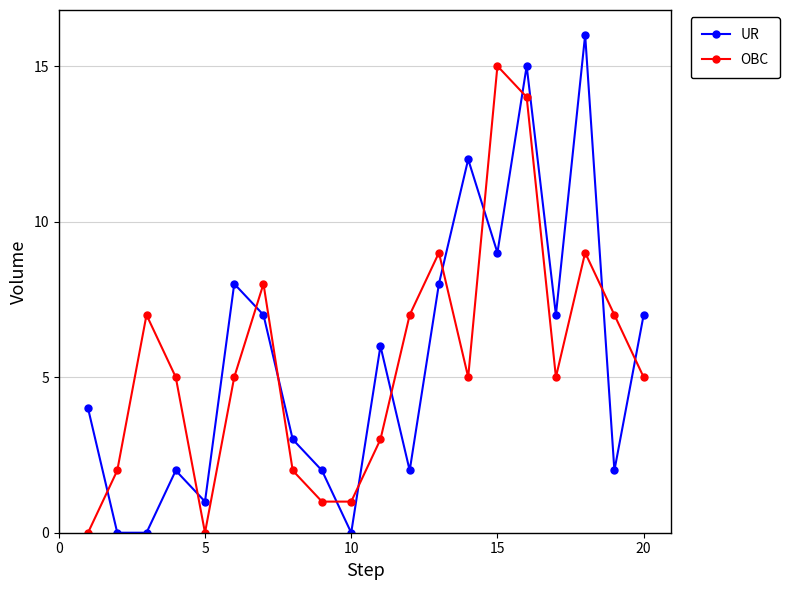

How many intersections are there between OBC and UR?

12